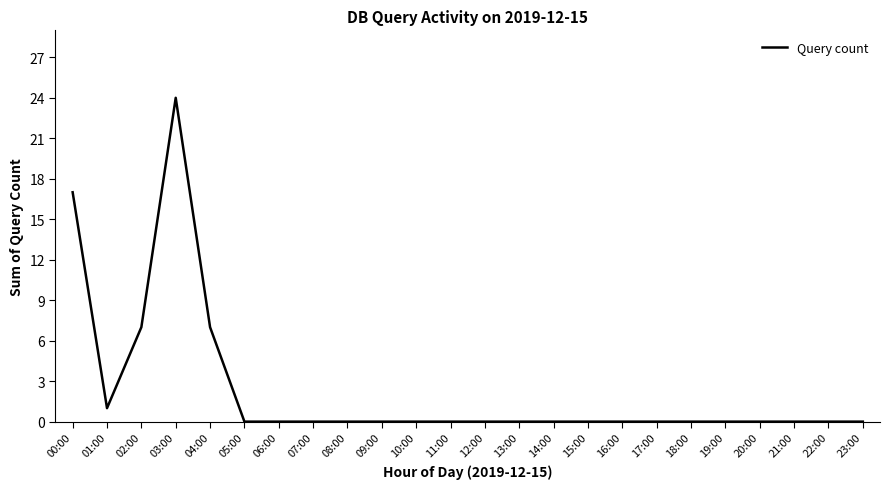

True or false: the data shows 0 at 13:00.

True